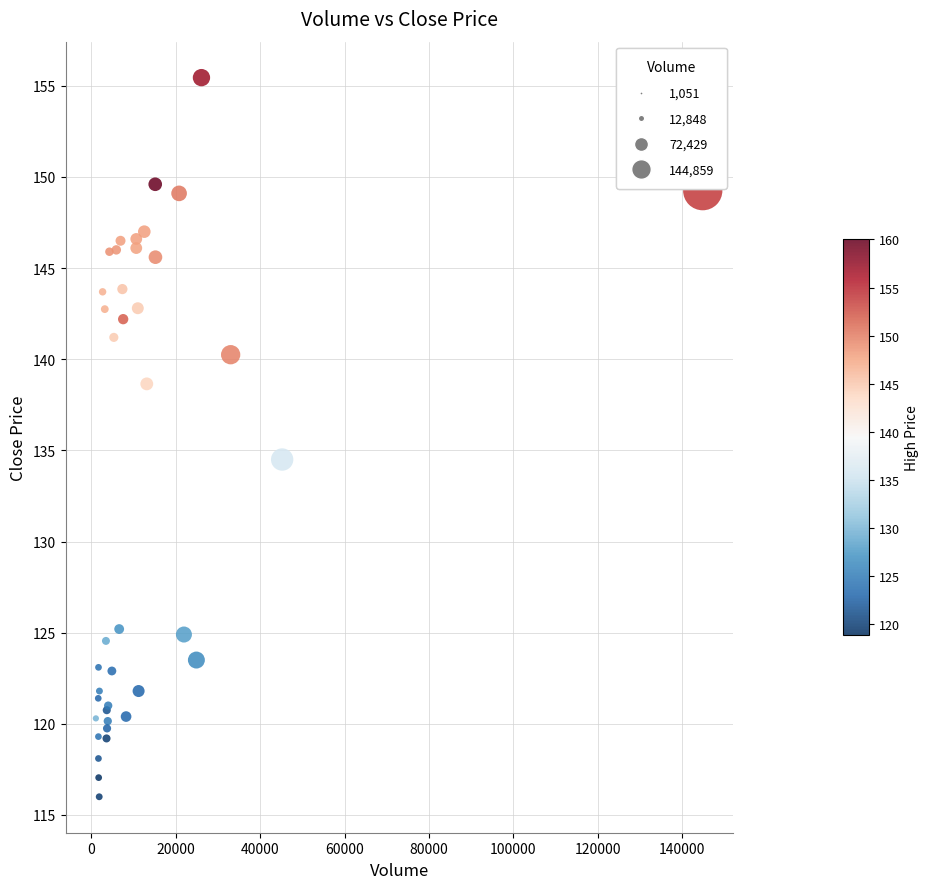

What Y value in the scatter plot is closest to 135?

134.5